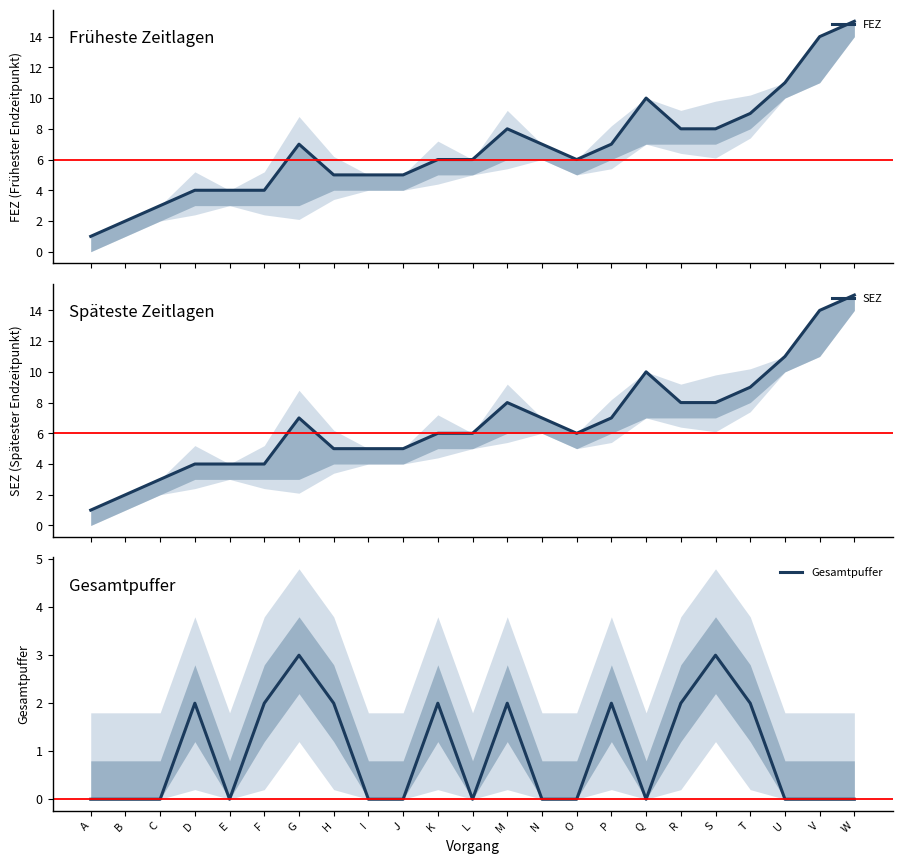

Is it true that SEZ equals 4 at W?

False